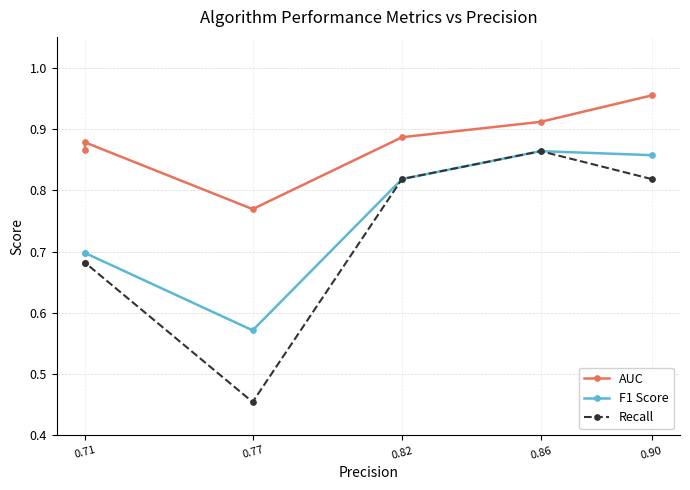

What is the value of the AUC point at the 6th from the left?

0.9